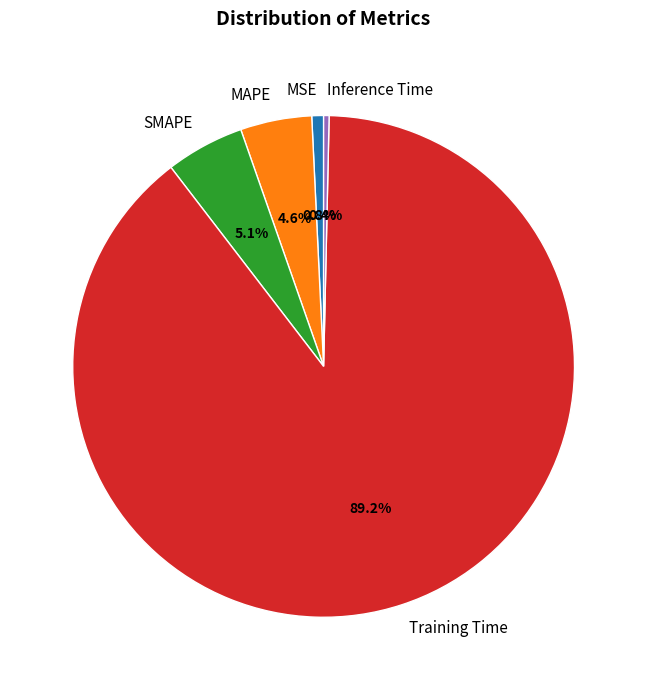

To the nearest percent, what is the difference between the MSE and MAPE slice percentages?

4%